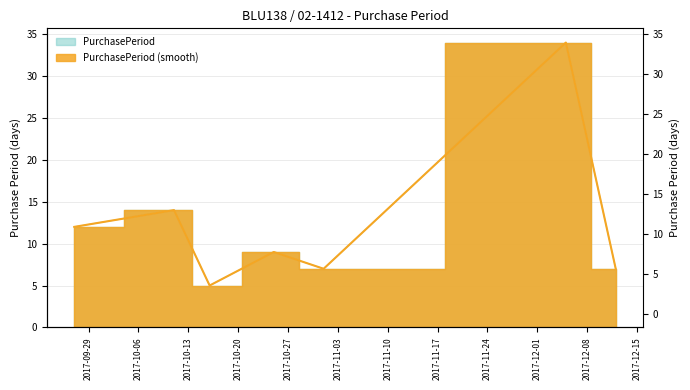

How many points are higher than both their immediate neighbors (excluding endpoints)?

3